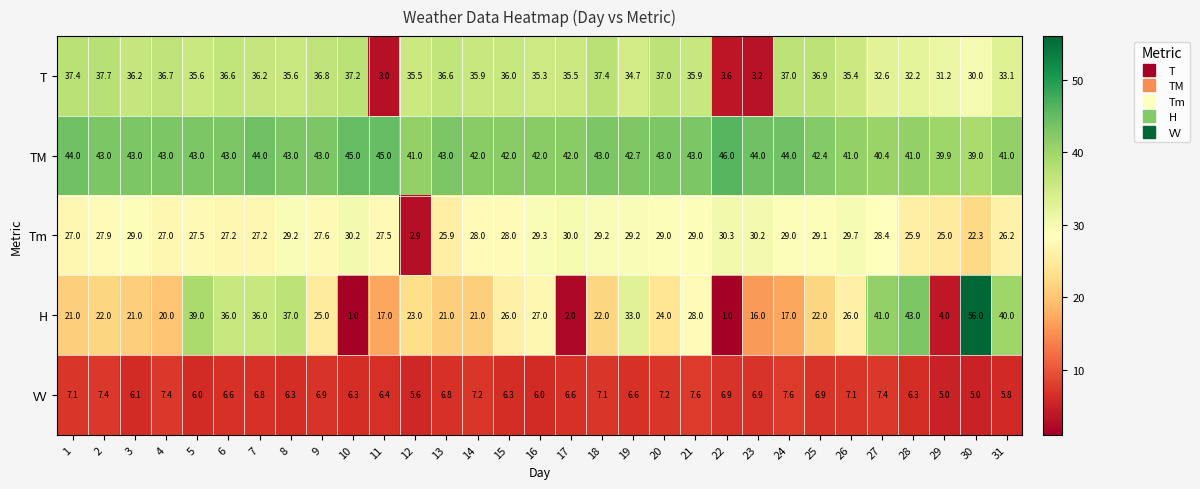

What is the difference between the highest and lowest values at 7?

37.2